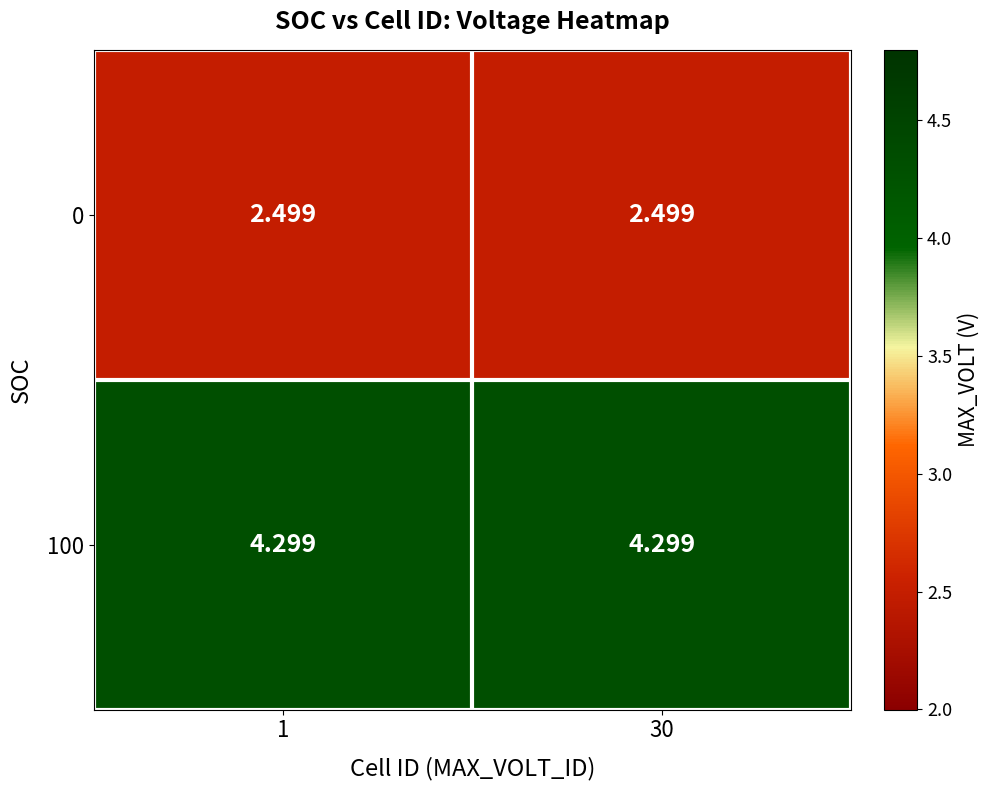

Is the value of 0 at 1 greater than the value of 100 at 30?

No